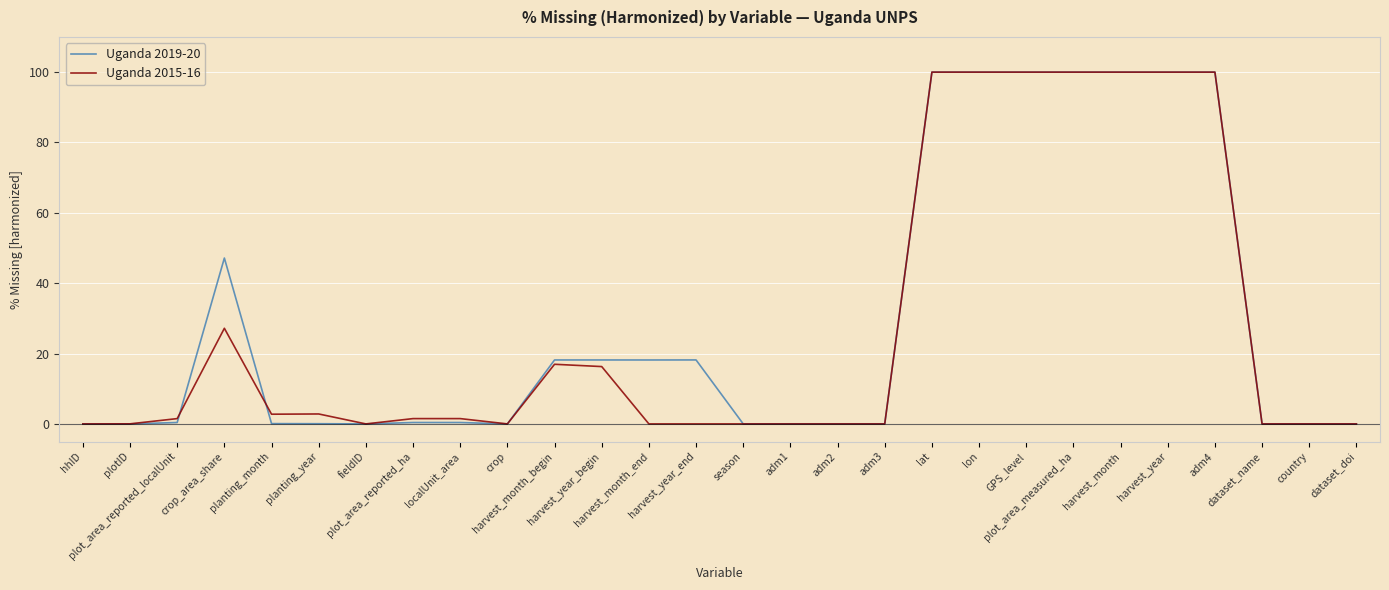

What is the maximum value for Uganda 2015-16?

100.0